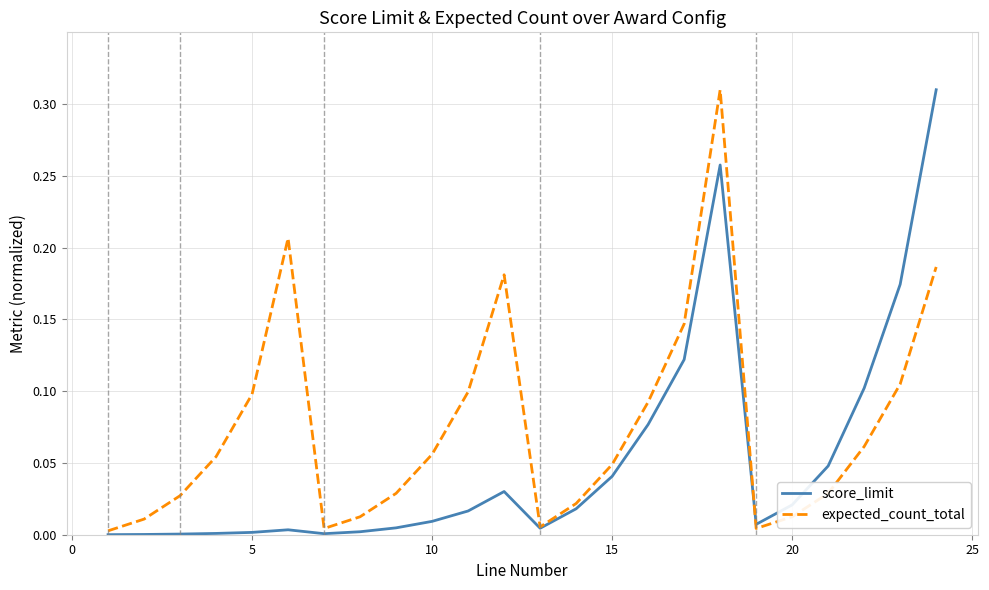

What are all the series names shown in the legend?

score_limit, expected_count_total